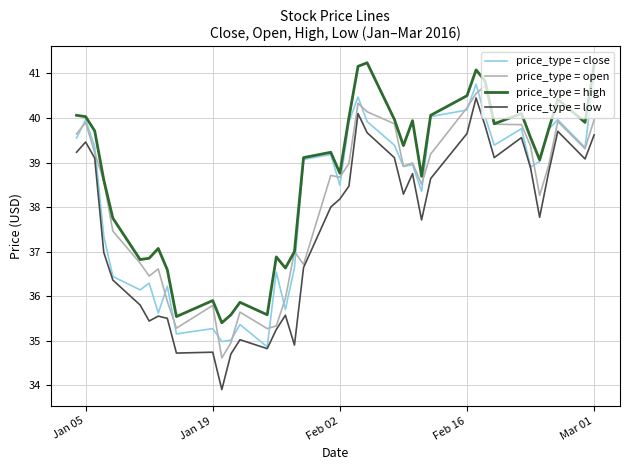

What are all the series names shown in the legend?

price_type = close, price_type = open, price_type = high, price_type = low